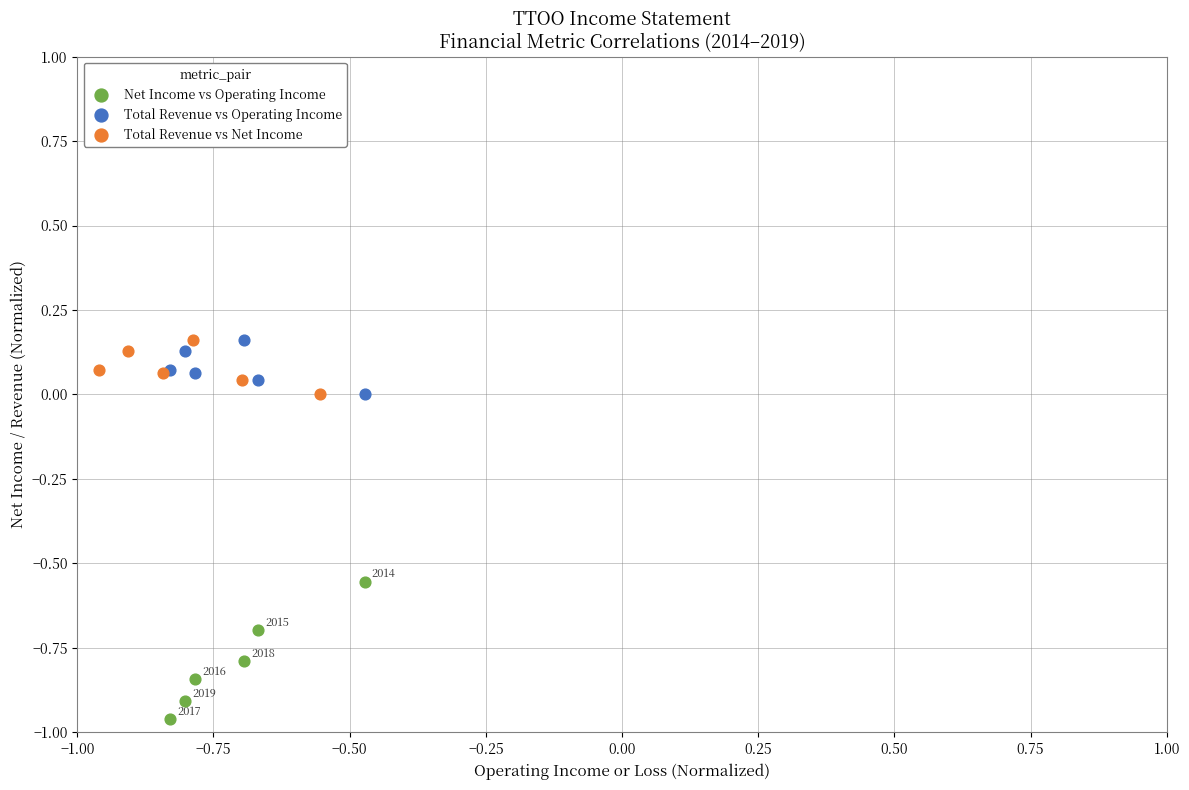

Which series reaches the minimum Y coordinate?

Net Income vs Operating Income